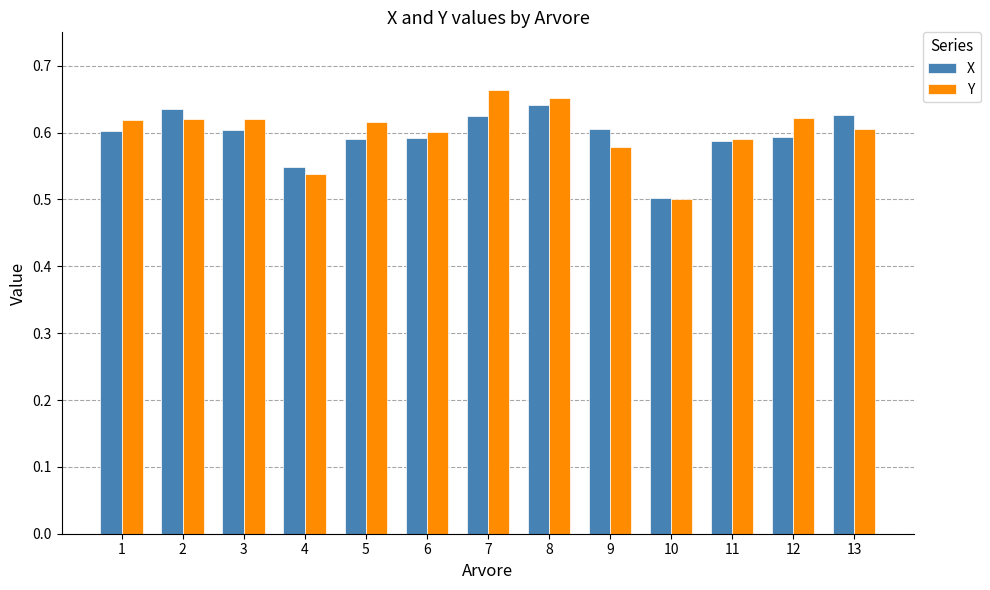

Between 3 and 10, which series saw the biggest shift?

Y